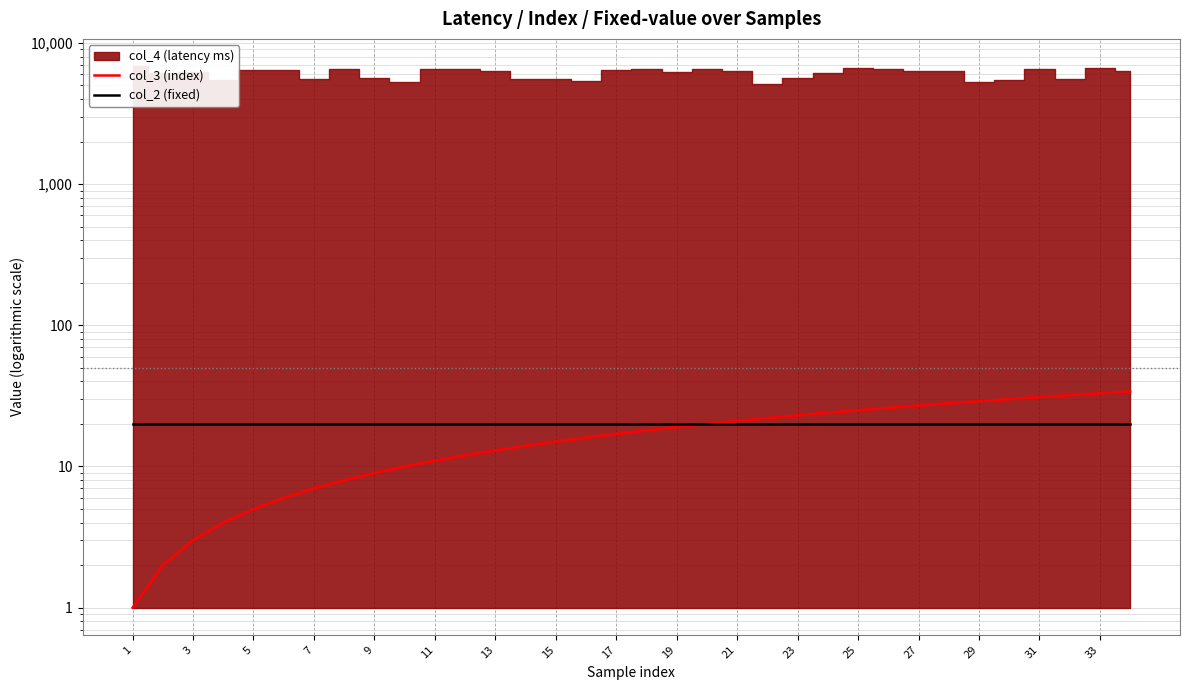

True or false: col_3 (index) has a value of 16 at 11.

False